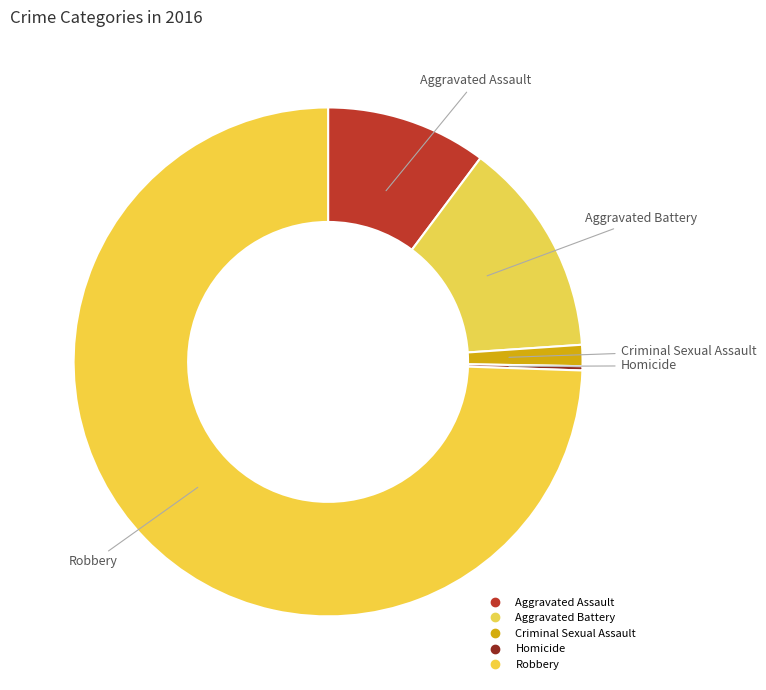

What is the total percentage of Homicide and Aggravated Battery?

14.0%